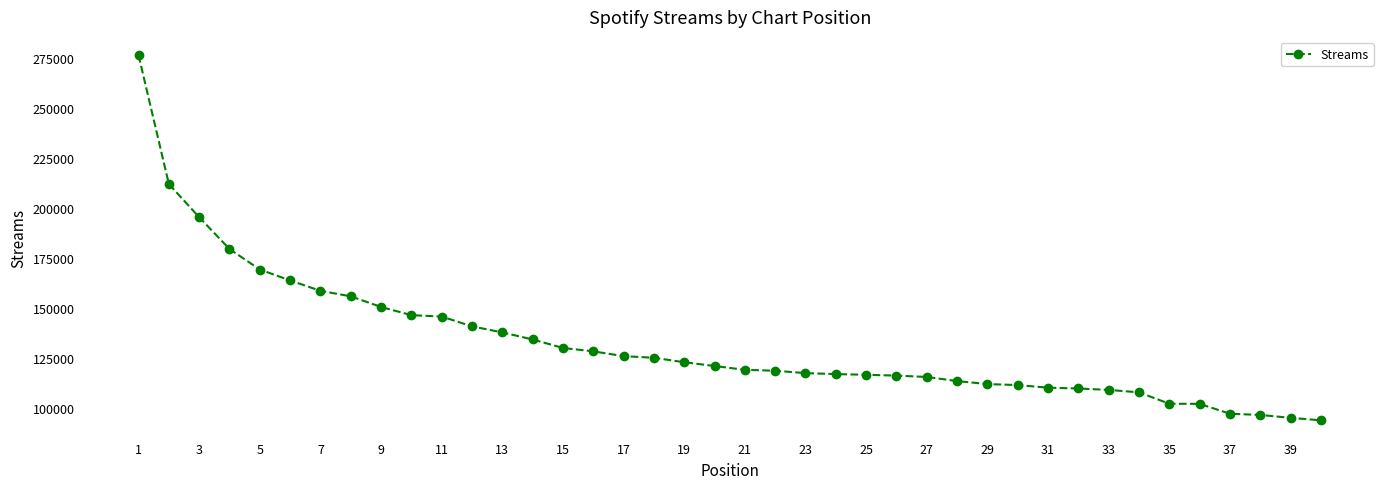

What is the difference between the maximum and minimum values?

182888